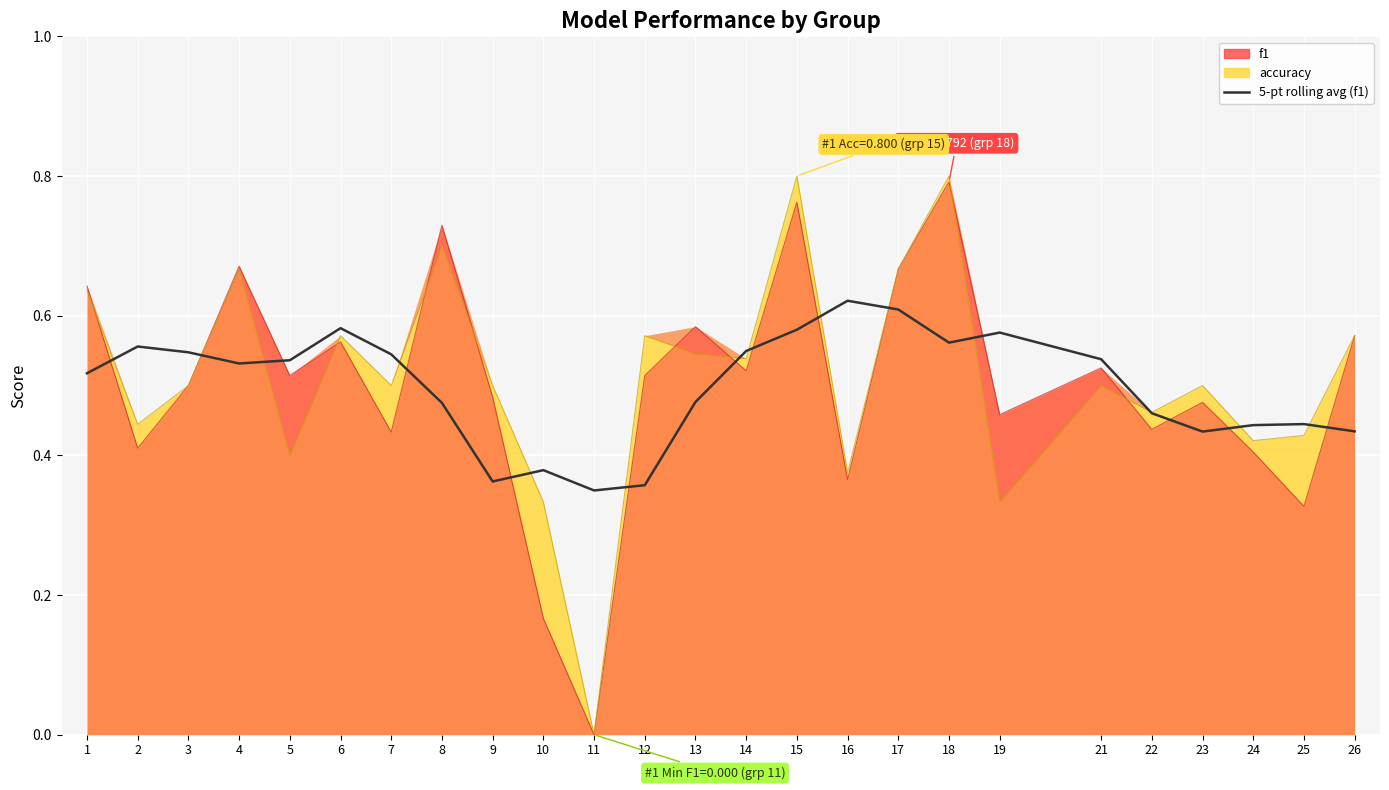

Reading left to right, extract all data points from this chart.

0.5	0.6	0.5	0.5	0.5	0.6	0.5	0.5	0.4	0.4	0.3	0.4	0.5	0.5	0.6	0.6	0.6	0.6	0.6	0.5	0.5	0.4	0.4	0.4	0.4